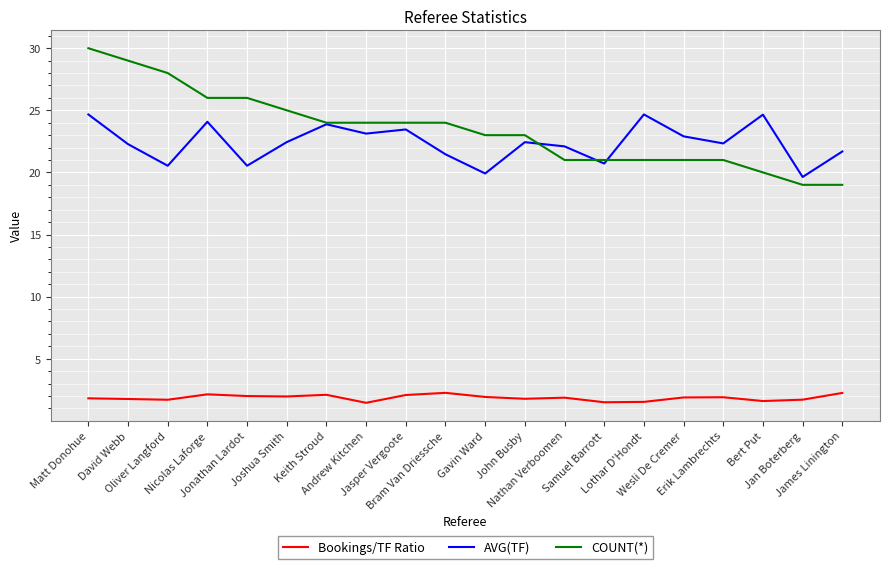

True or false: AVG(TF) and Bookings/TF Ratio intersect in this chart.

False